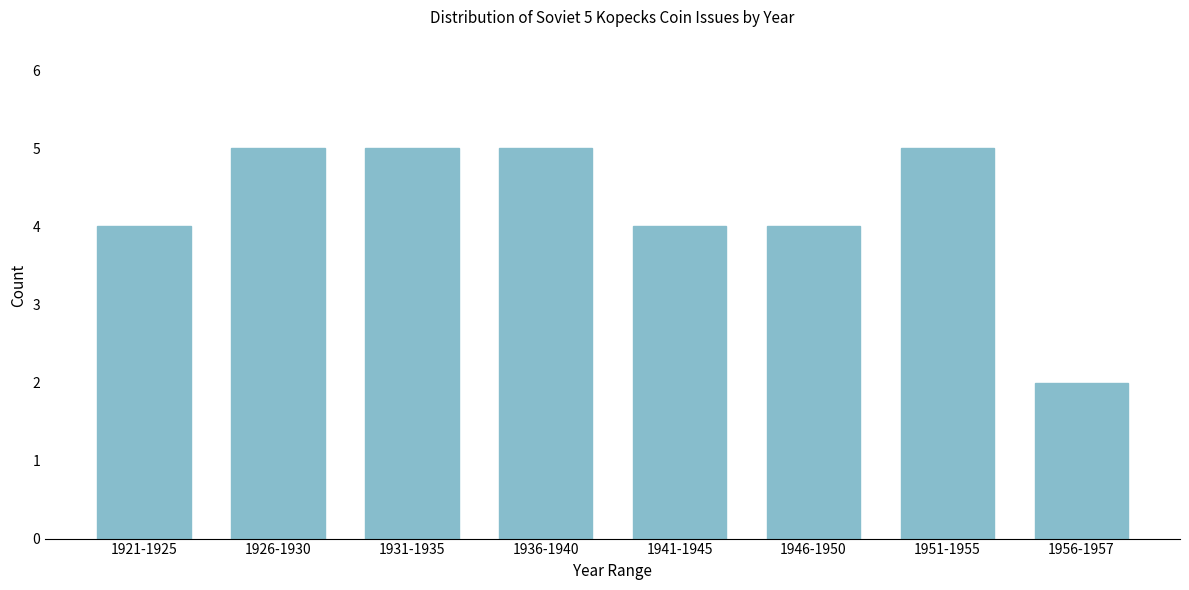

Reading left to right, extract all data points from this chart.

4	5	5	5	4	4	5	2